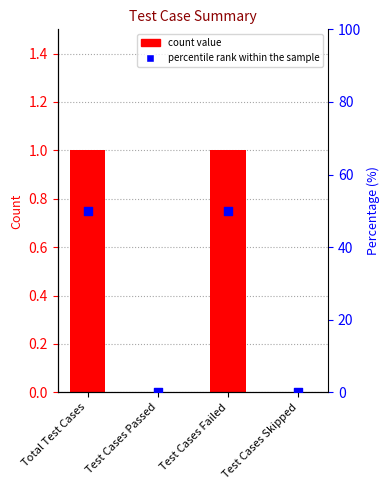

Which series reaches the maximum Y coordinate?

percentile rank within the sample